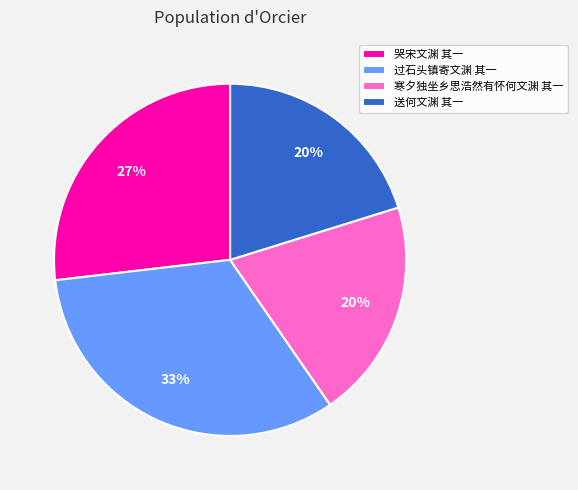

What is the largest slice in the pie chart?

过石头镇寄文渊 其一